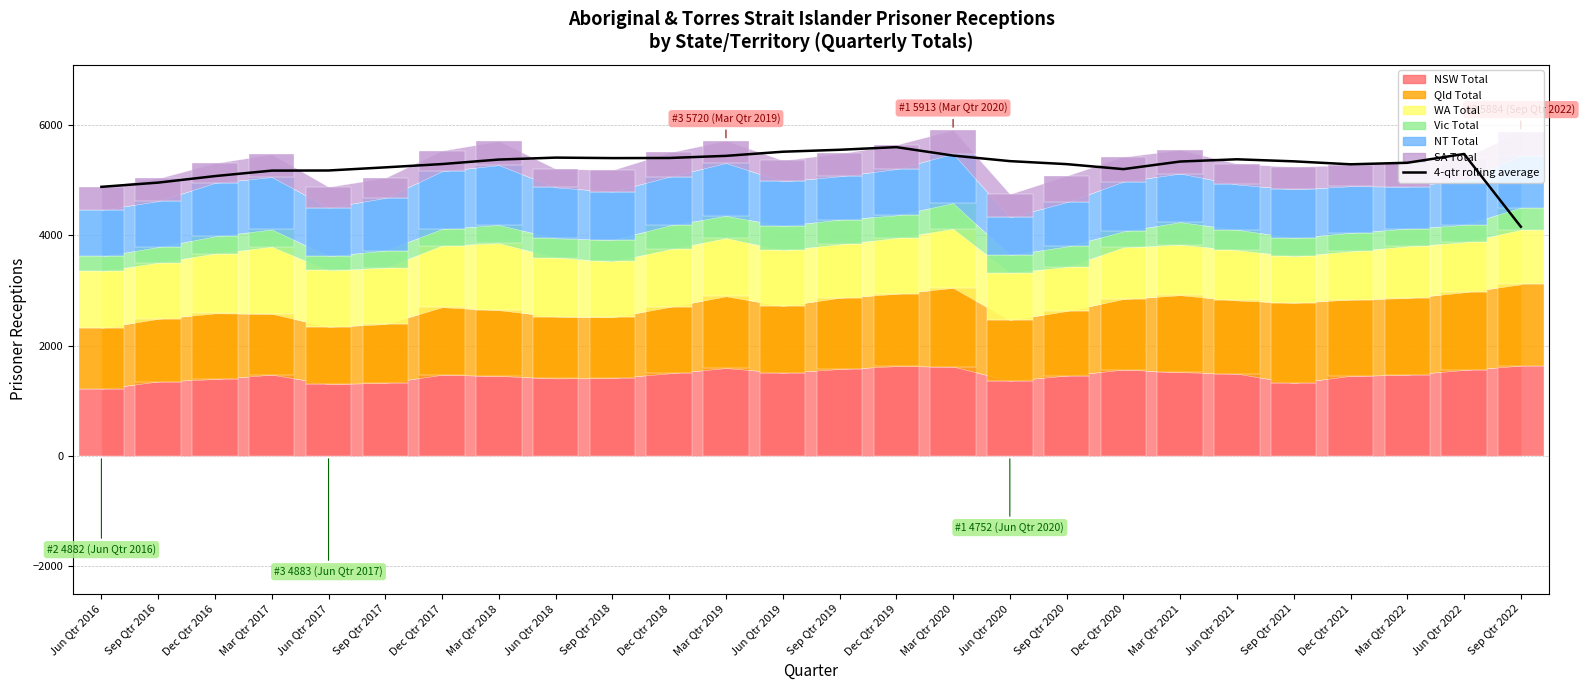

Rank the categories by value from highest to lowest.

Dec Qtr 2019, Sep Qtr 2019, Jun Qtr 2019, Jun Qtr 2022, Mar Qtr 2020, Mar Qtr 2019, Jun Qtr 2018, Dec Qtr 2018, Sep Qtr 2018, Jun Qtr 2021, Mar Qtr 2018, Jun Qtr 2020, Sep Qtr 2021, Mar Qtr 2021, Mar Qtr 2022, Dec Qtr 2017, Sep Qtr 2020, Dec Qtr 2021, Sep Qtr 2017, Dec Qtr 2020, Jun Qtr 2017, Mar Qtr 2017, Dec Qtr 2016, Sep Qtr 2016, Jun Qtr 2016, Sep Qtr 2022